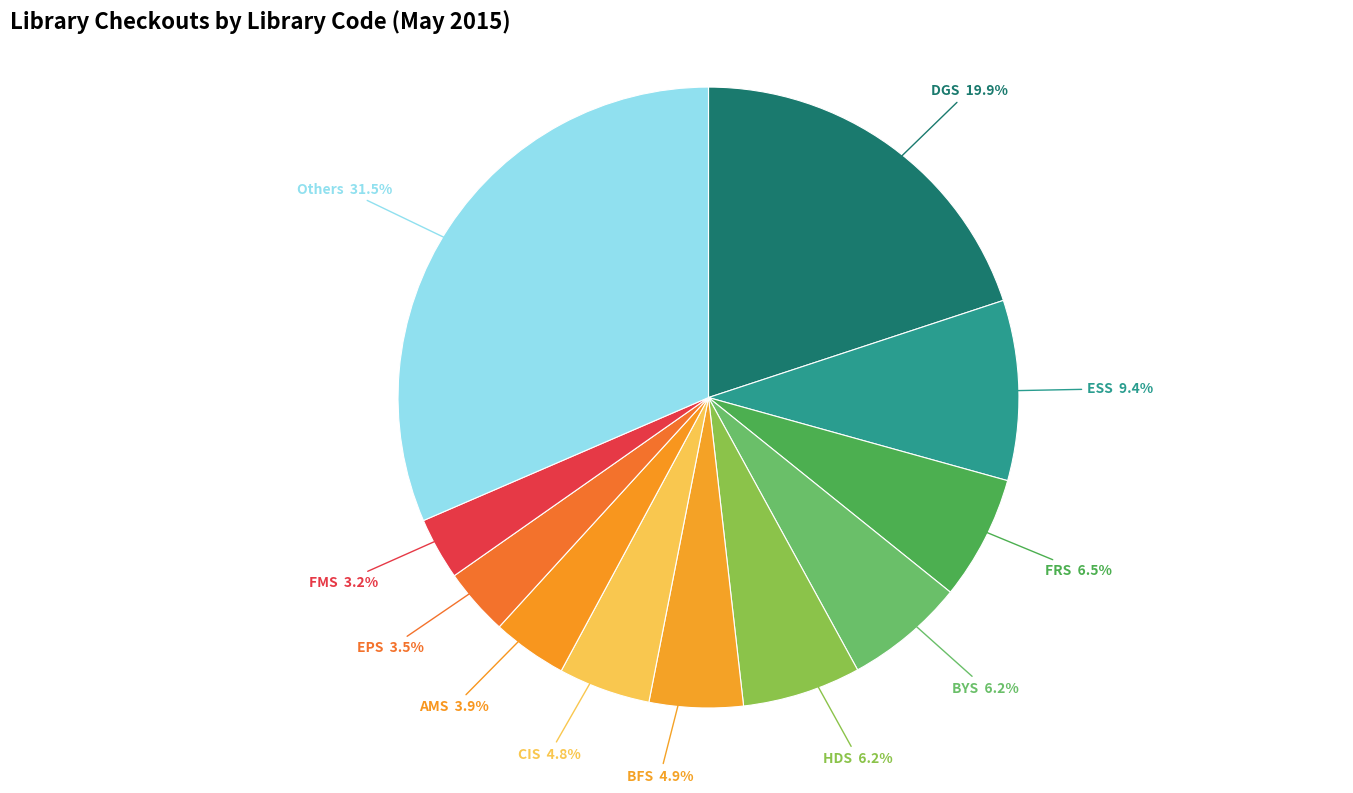

Which category has the biggest portion of the pie?

Others